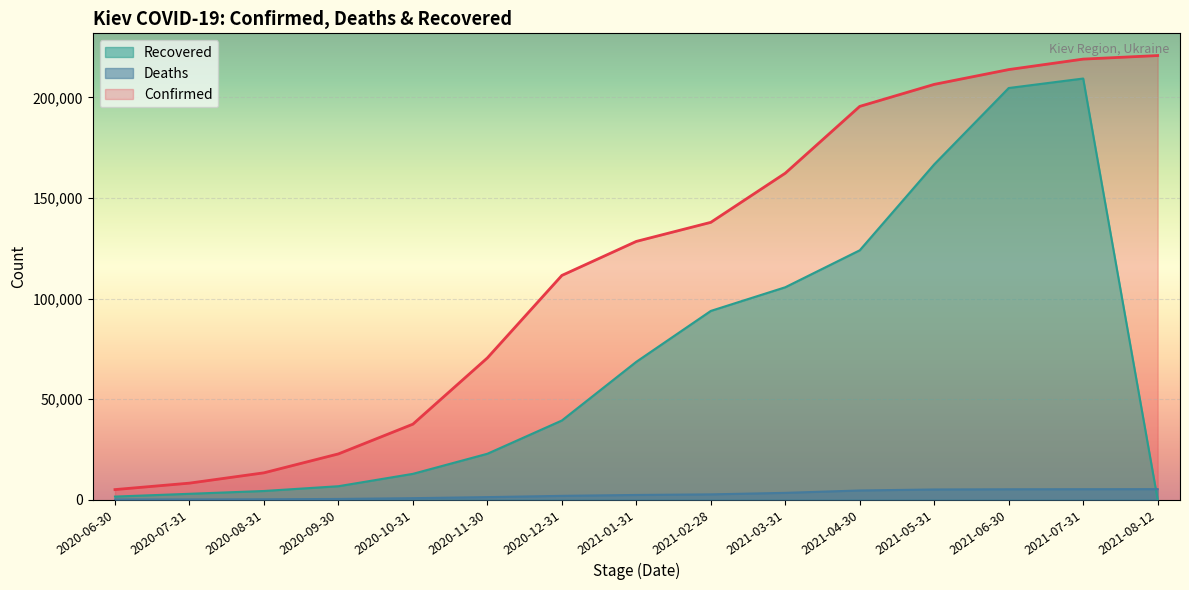

At which category does the chart reach its minimum across all series?

2021-08-12